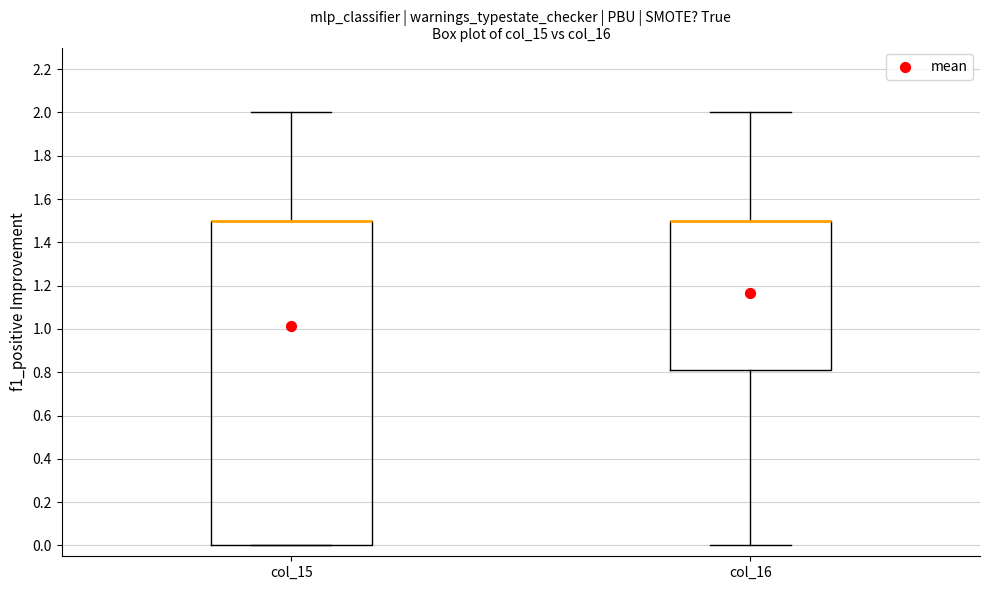

Comparing the boxes themselves (not the whiskers), which one is the tallest?

col_15